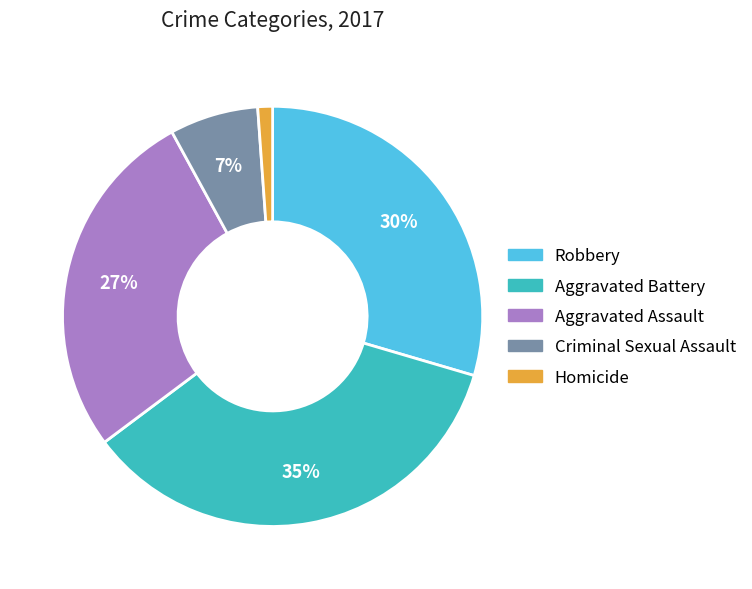

Which slice is the largest?

Aggravated Battery